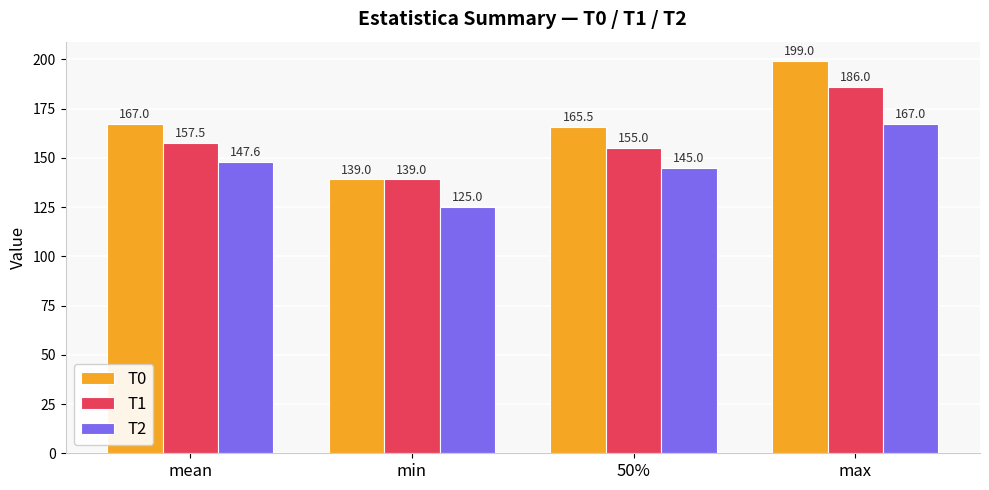

Reading left to right, list all the values displayed in this chart.

T0: 167.0	139.0	165.5	199.0
T1: 157.5	139.0	155.0	186.0
T2: 147.6	125.0	145.0	167.0